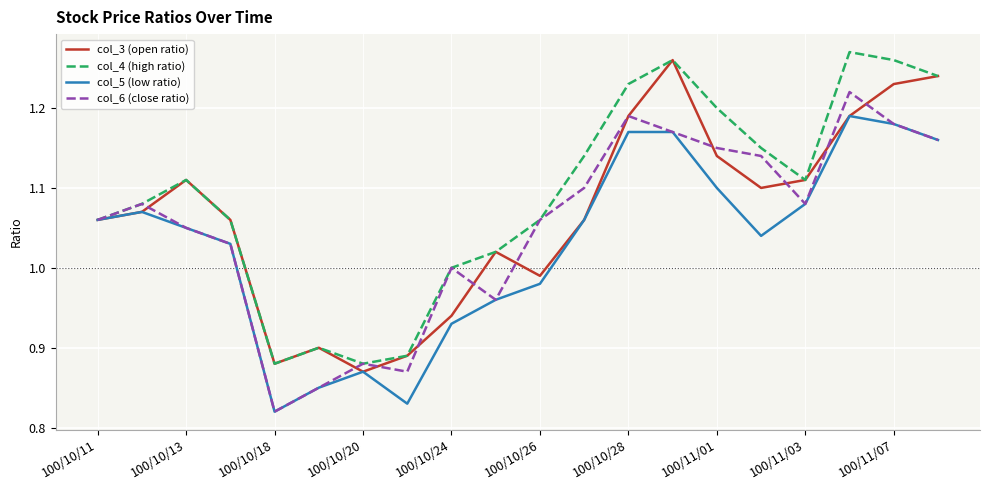

Which series has the largest total across all categories?

col_4 (high ratio)